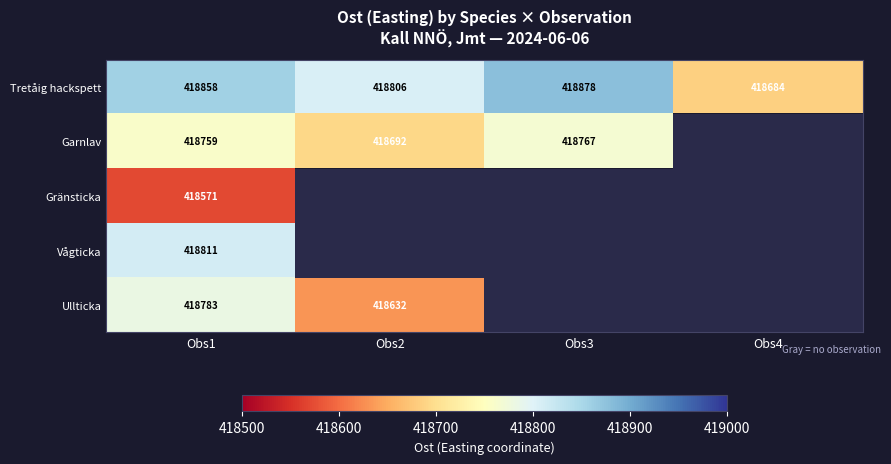

Is it true that Vågticka equals 738619 at Obs1?

False